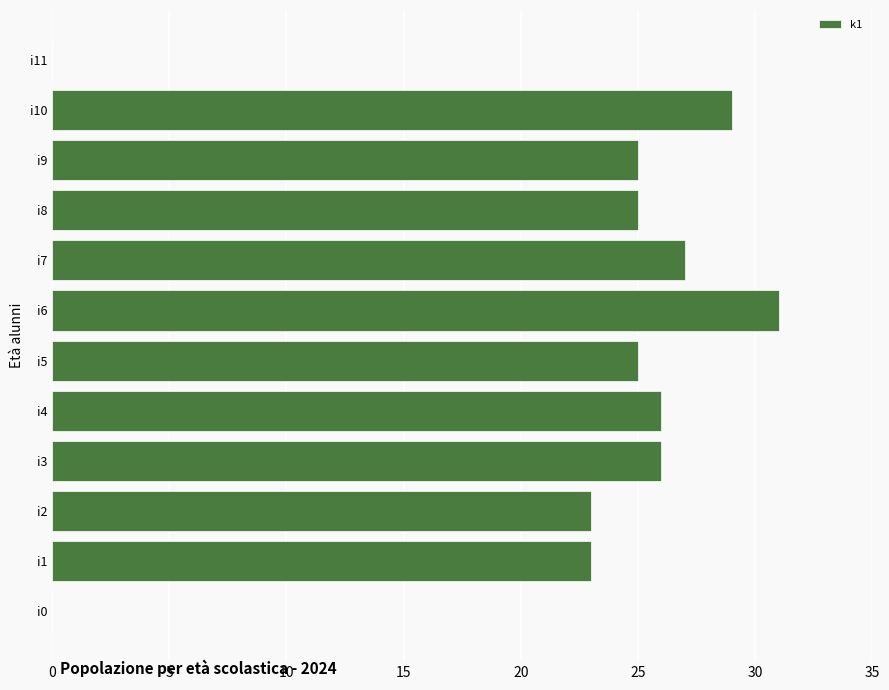

The value at i4 is 45. True or false?

False